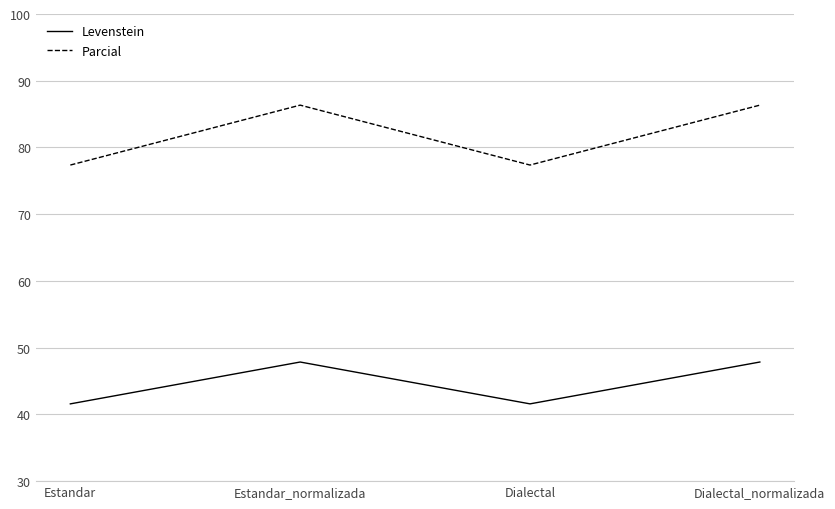

The value of Parcial at Estandar is 115.3. True or false?

False